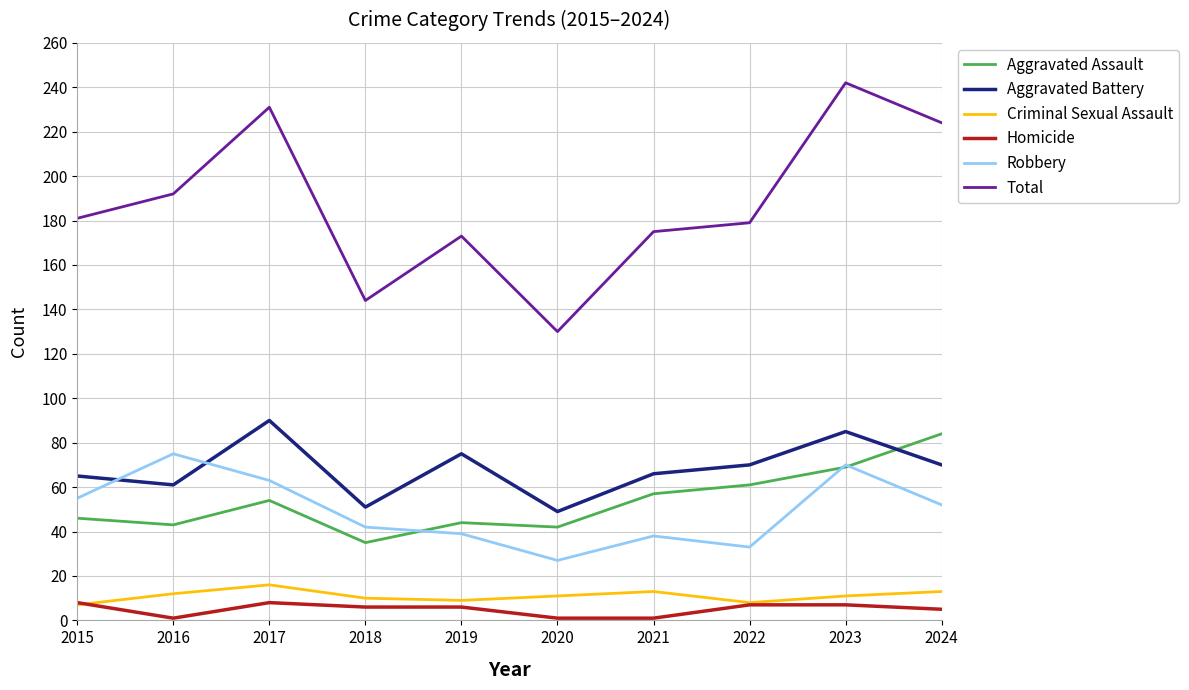

Is the value of Homicide at 2019 greater than the value of Total at 2018?

No